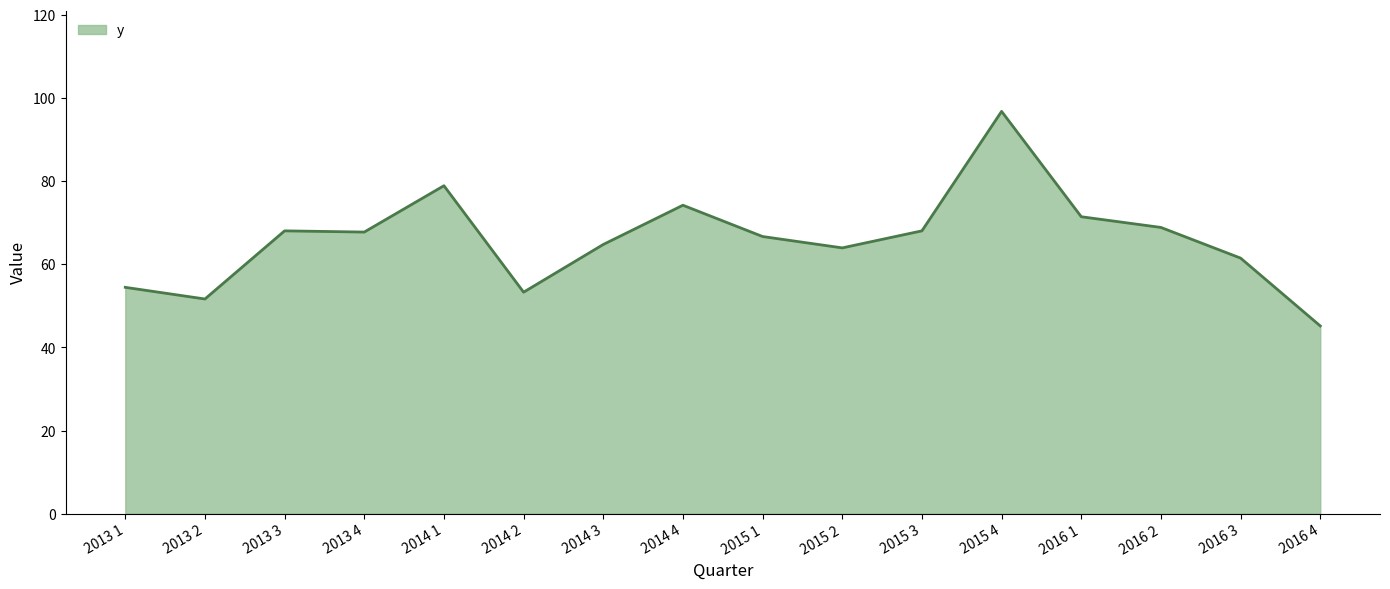

Where is the first local minimum?

2013 2